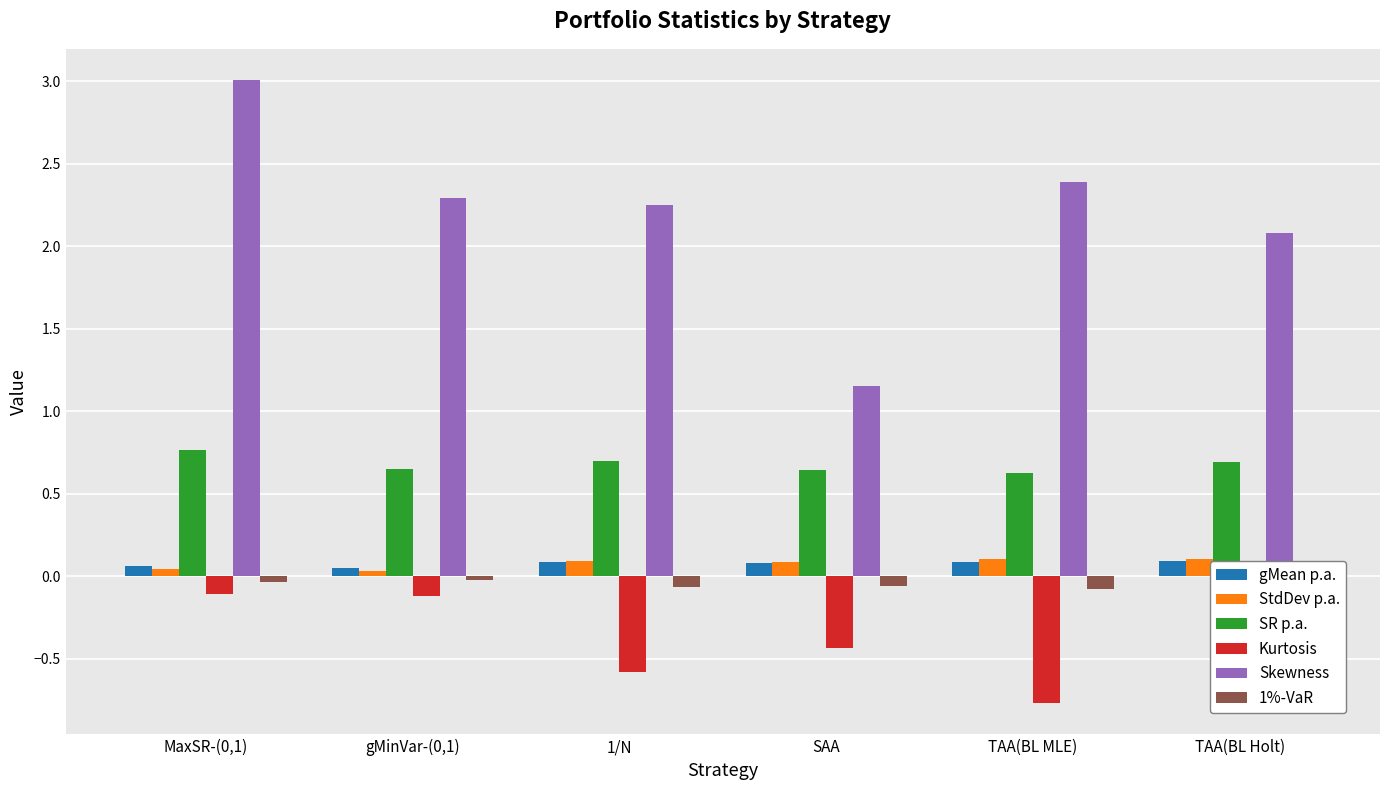

What is the smallest value displayed?

-0.8